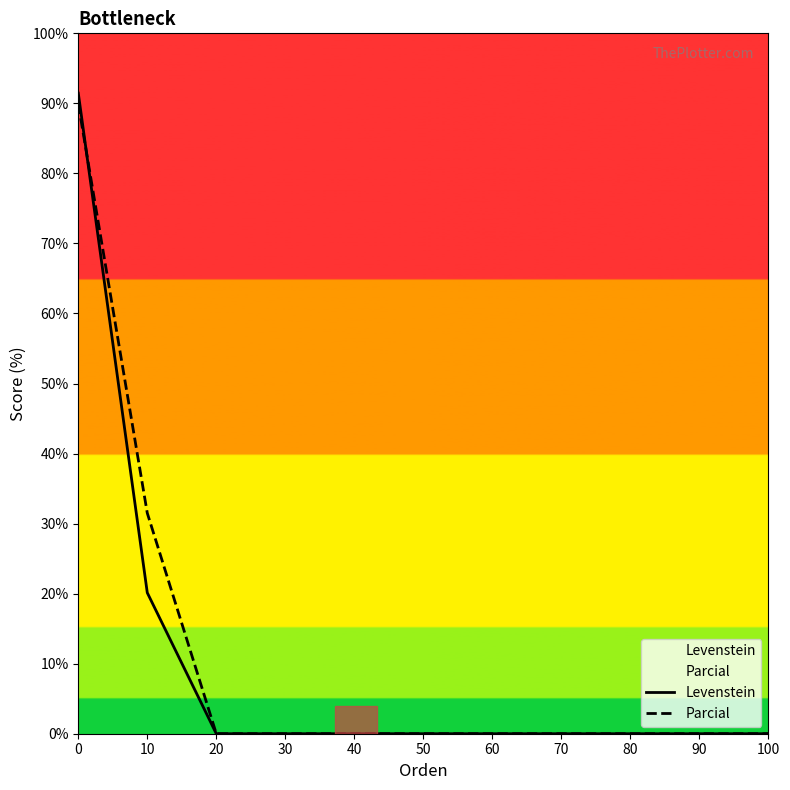

The Levenstein series shows 0.0 at 90. True or false?

True